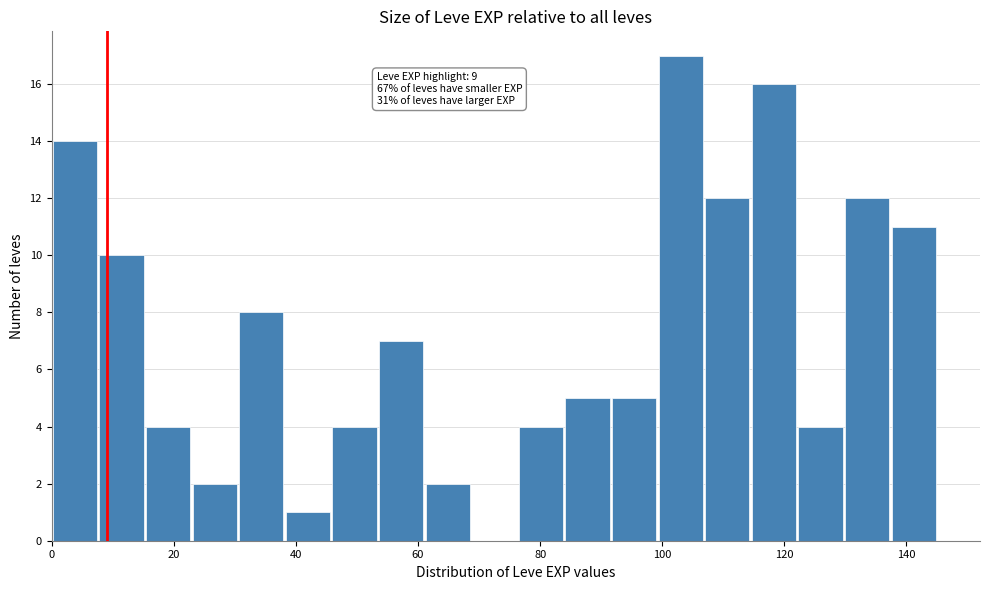

Read against the x-axis, roughly where is the centre of the tallest bar?

104